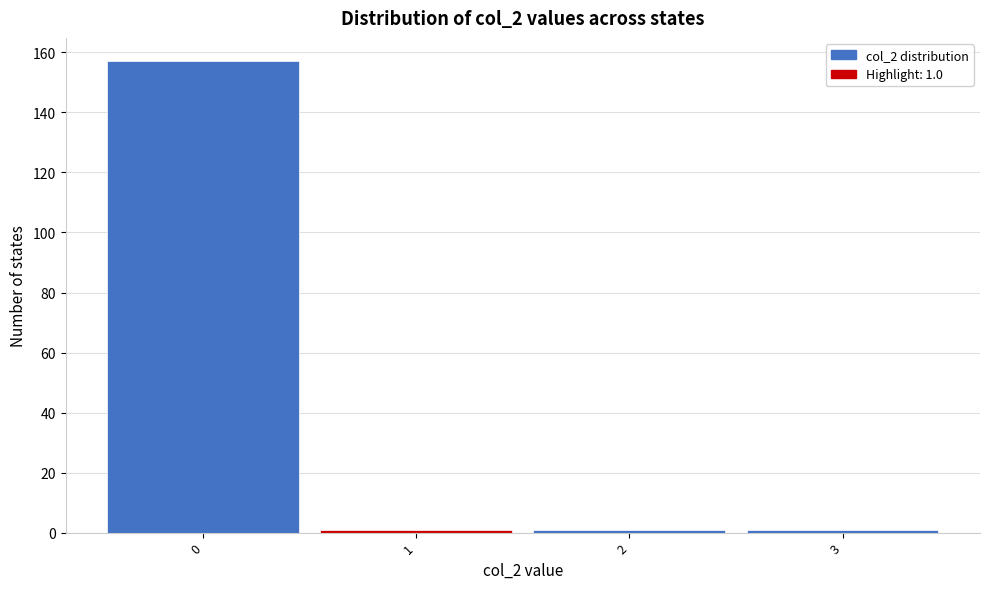

Which range on the x-axis has the tallest bar?

-0.5 to 0.5